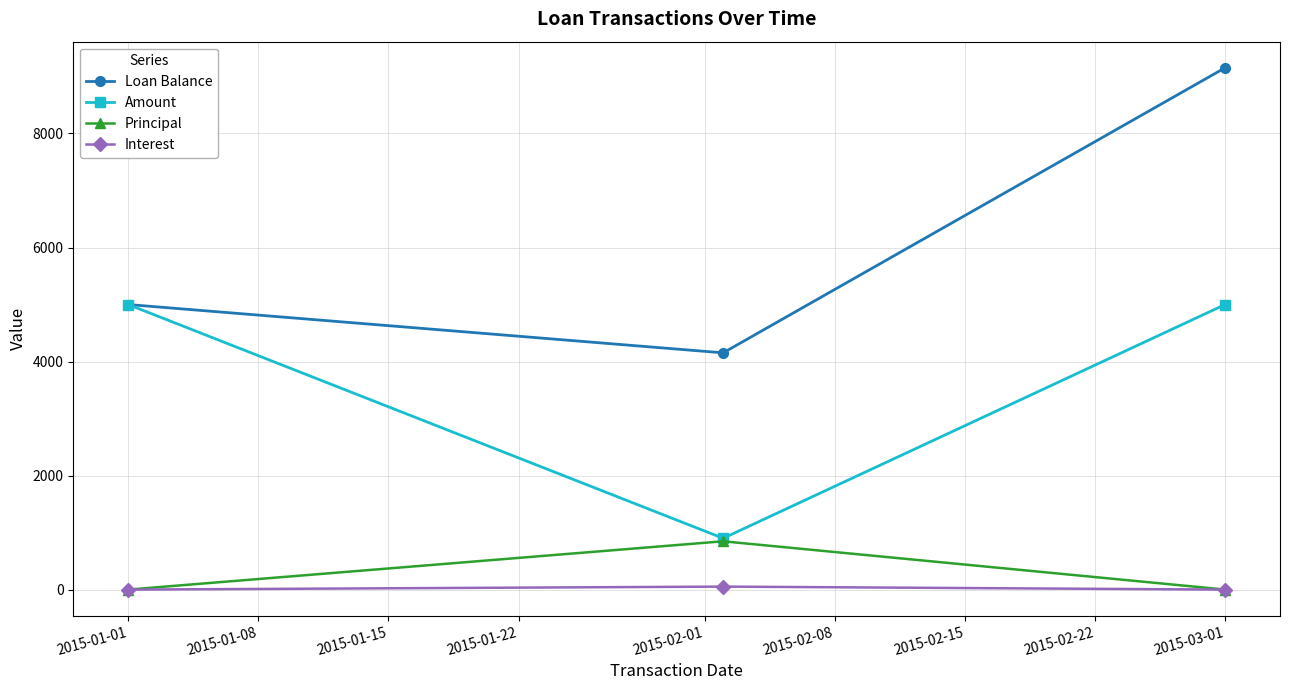

Reading left to right, what are all the values shown in this chart?

Loan Balance: 5000.0	4152.6	9152.6
Amount: 5000.0	900.0	5000.0
Principal: 0.0	847.4	0.0
Interest: 0.0	52.6	0.0